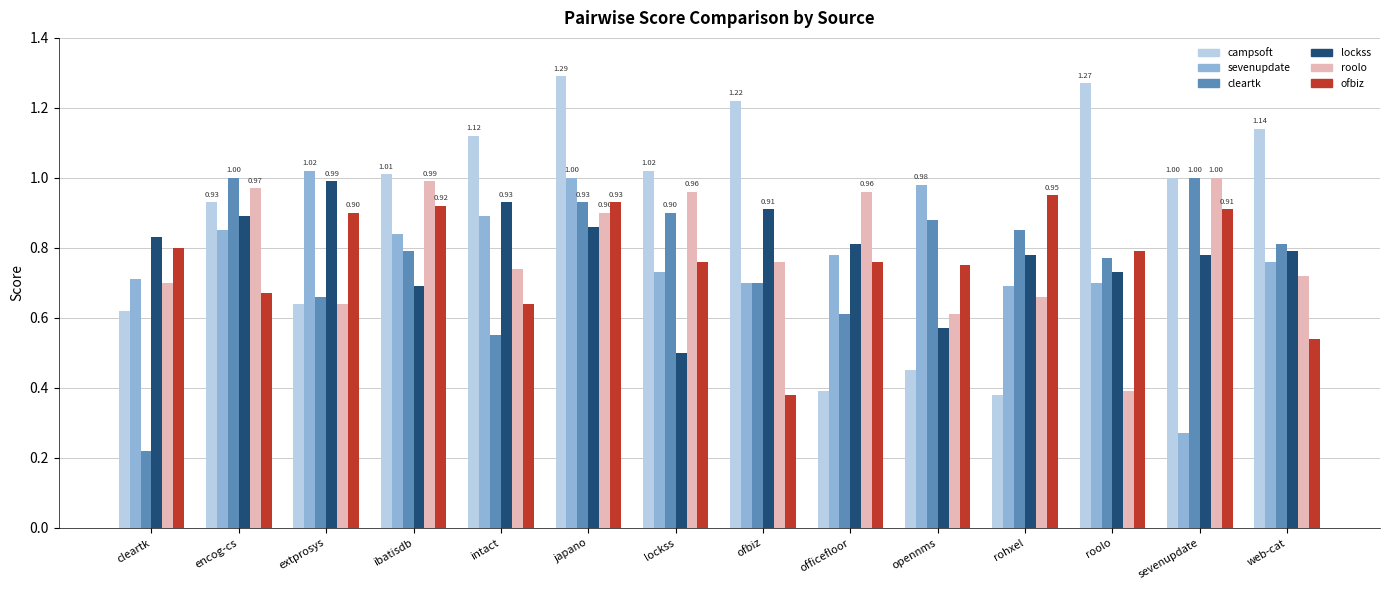

How many bars are there in total?

84